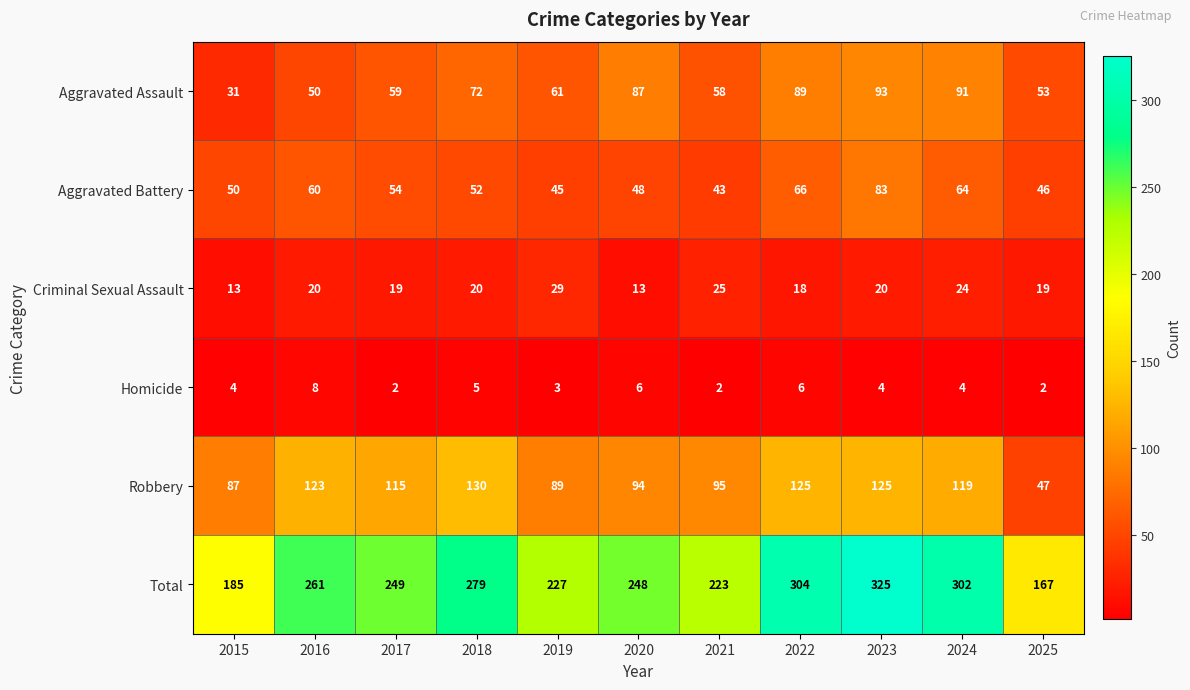

At 2025, list the series in order from largest to smallest.

Total, Aggravated Assault, Robbery, Aggravated Battery, Criminal Sexual Assault, Homicide